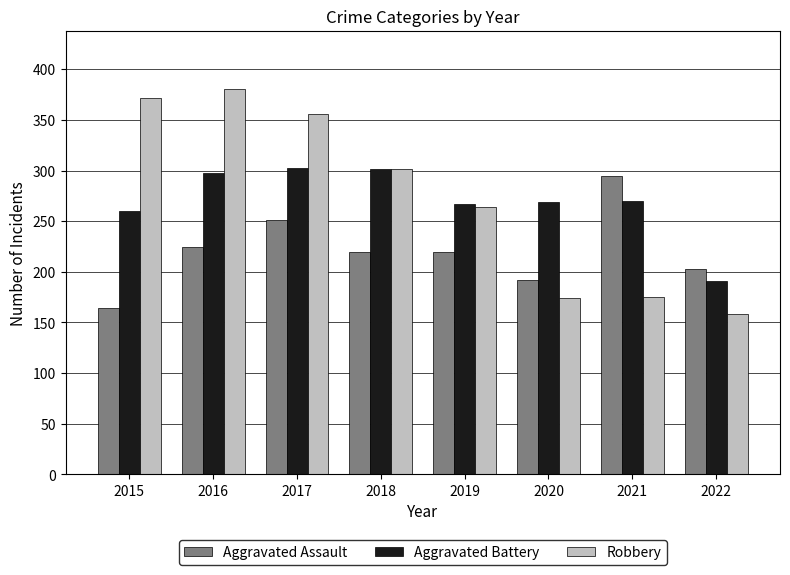

What is the maximum value for Aggravated Assault?

295